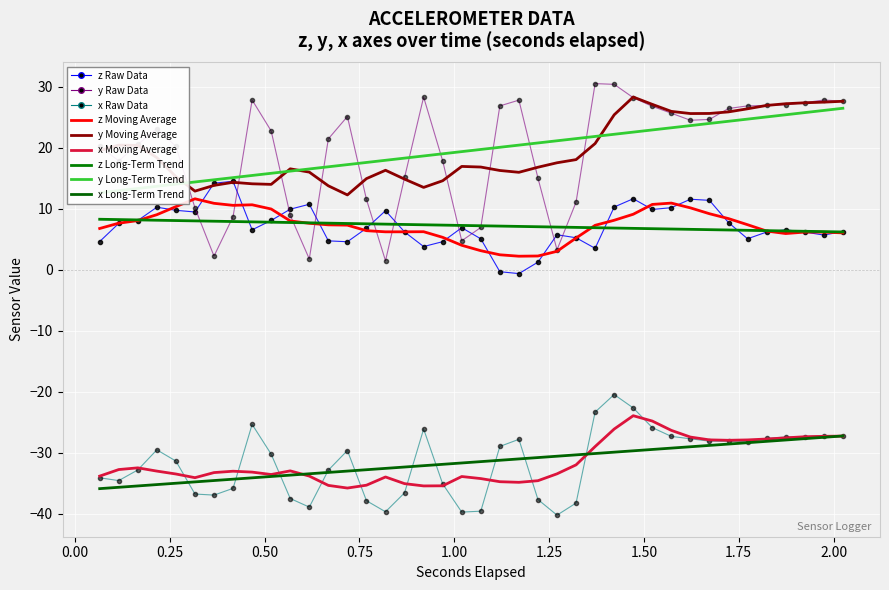

What is the difference between the maximum and second lowest values in the y series?

28.7